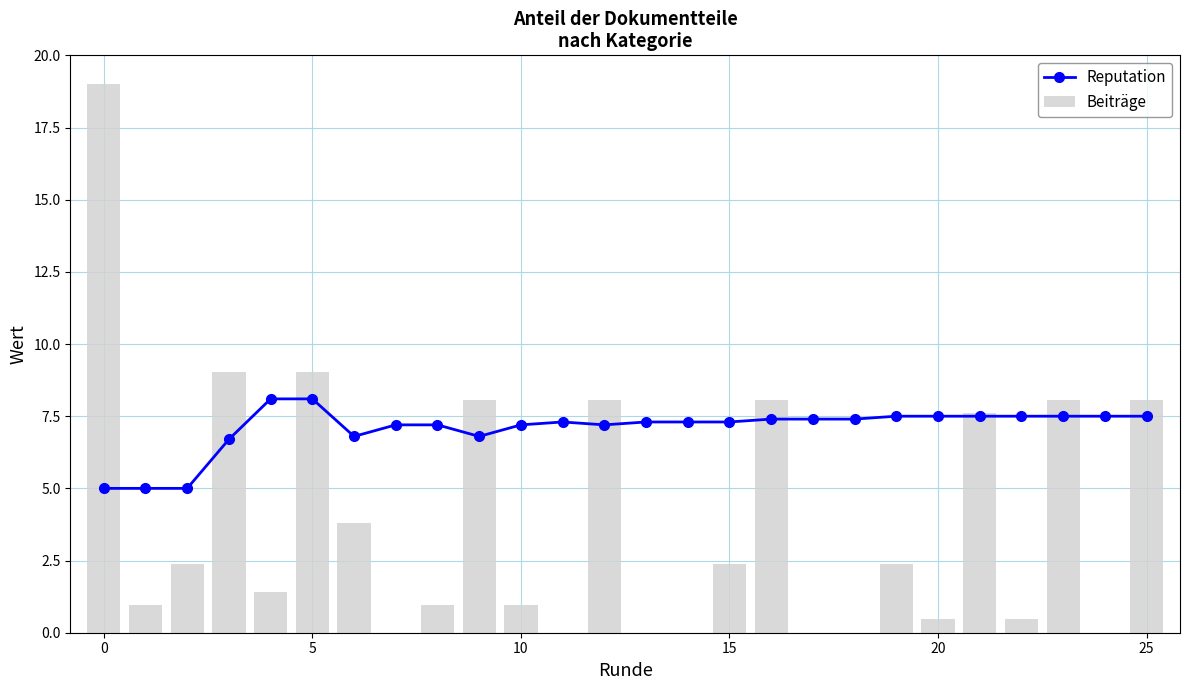

What is the highest value of the Beiträge series?

19.0